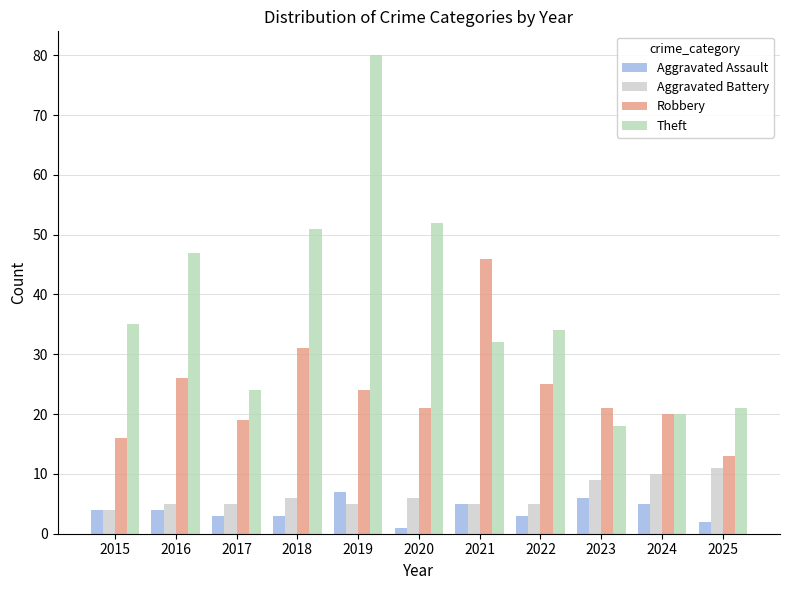

How many data points does each series have?

11